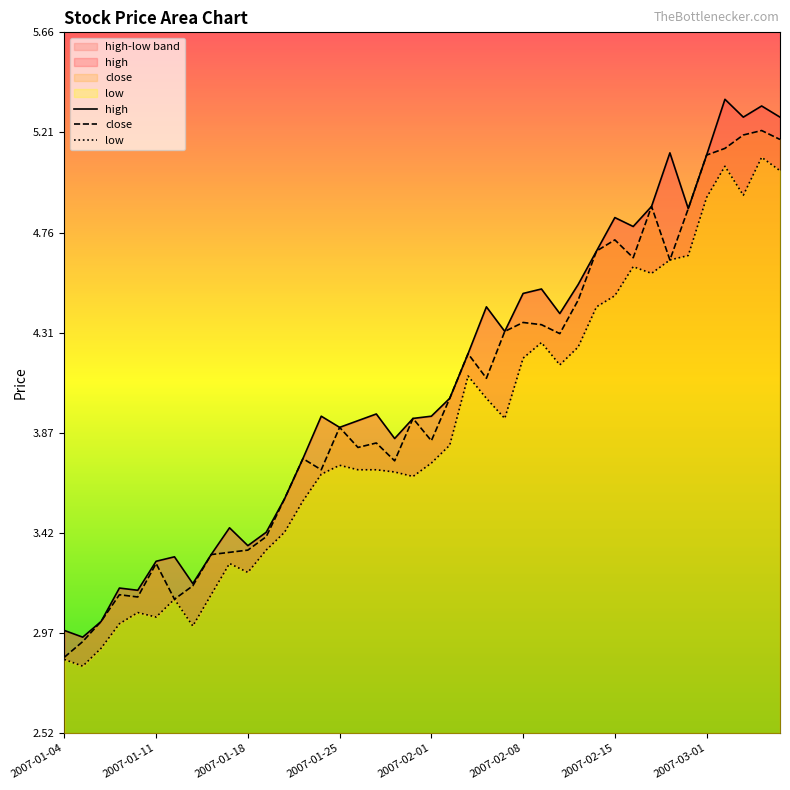

What is the maximum value for close?

5.2